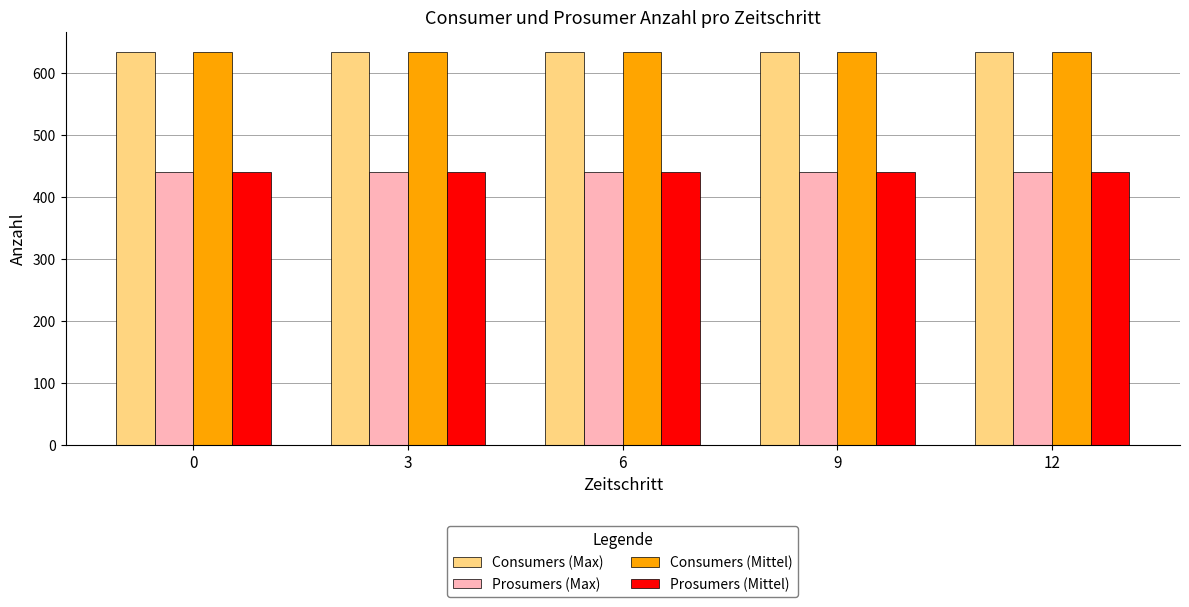

What is the spread (max minus min) of values at 6?

195